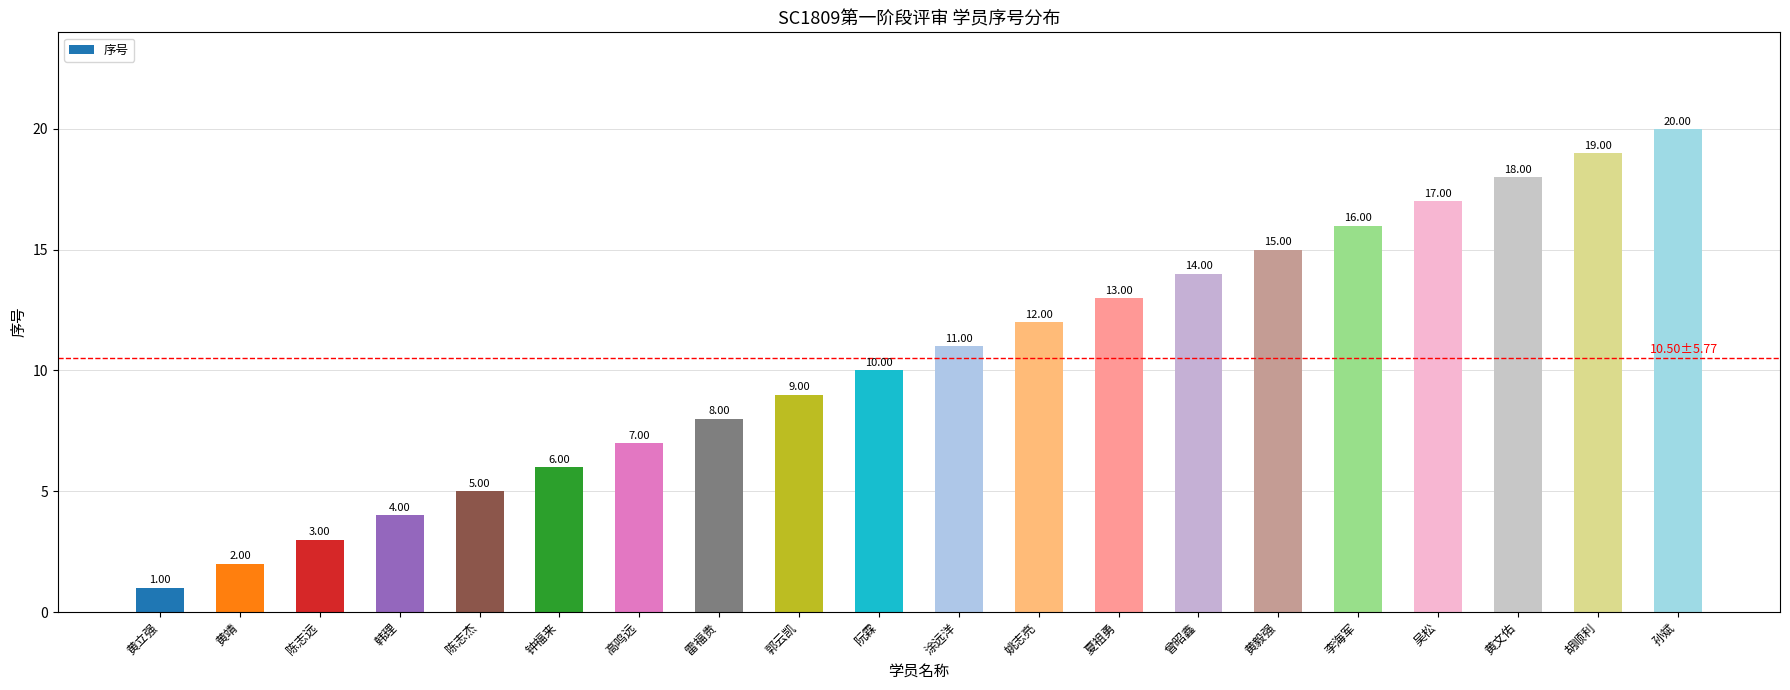

What is the change in value from 陈志杰 to 涂远洋?

+6